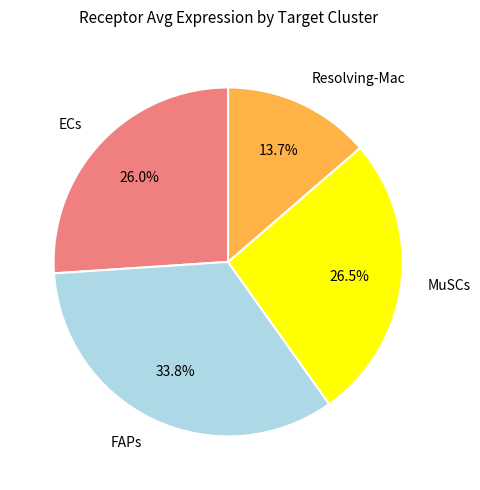

How many segments does this pie chart have?

4